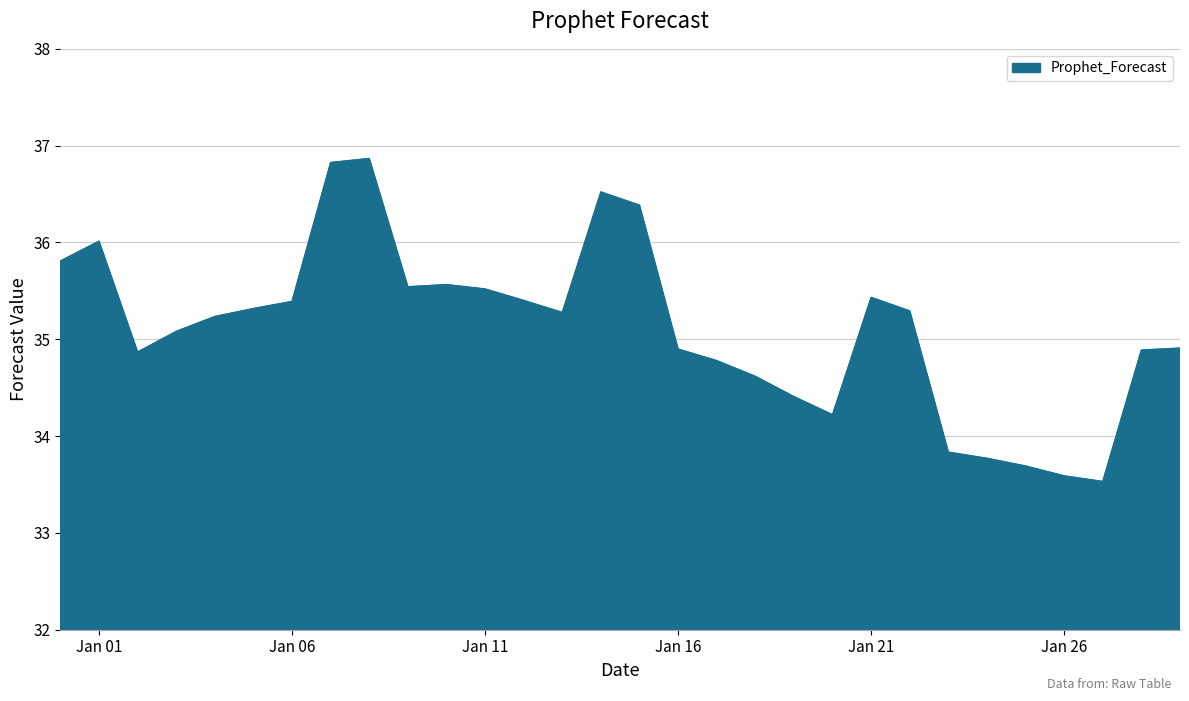

What is the minimum value shown in the chart?

33.5